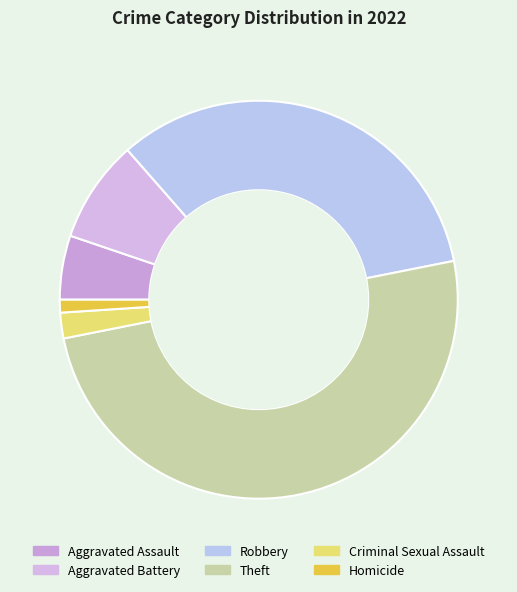

How many segments does this pie chart have?

6